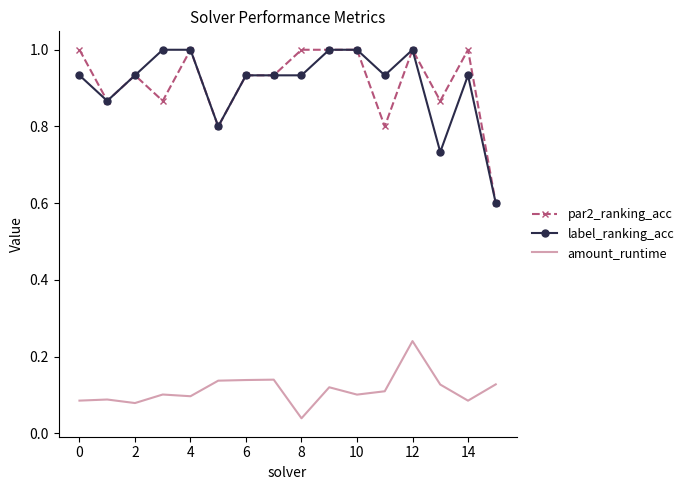

Count the number of categories in the chart.

16